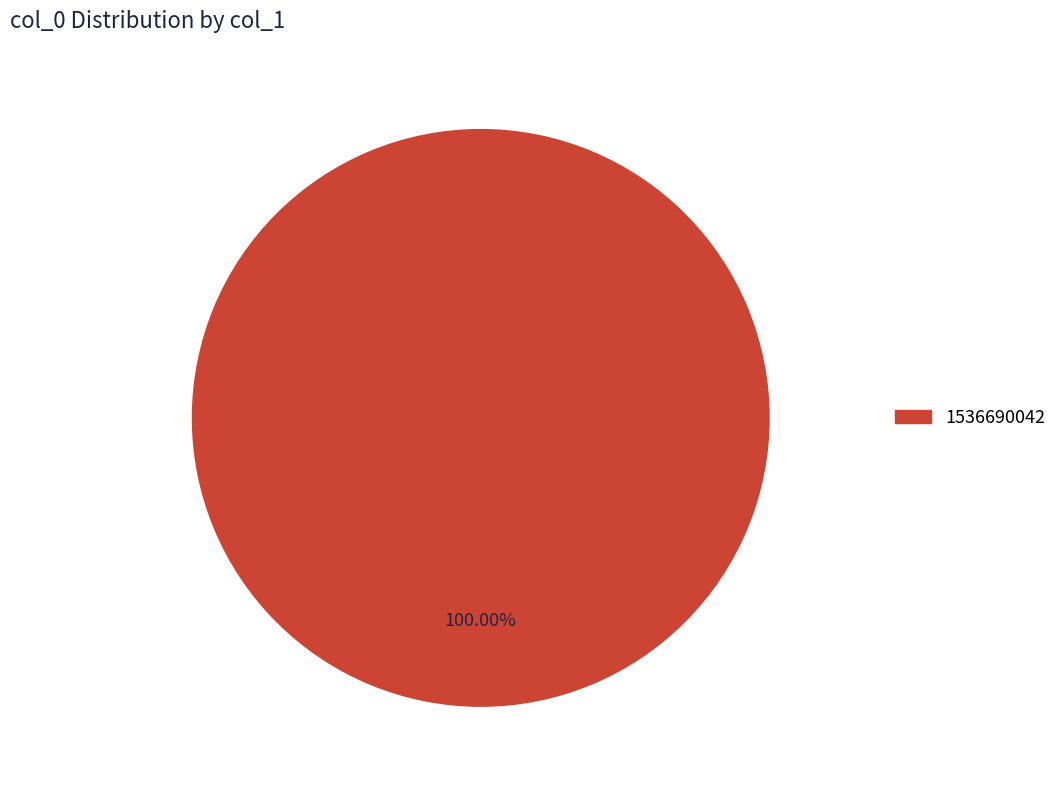

How many slices are in this pie chart?

1